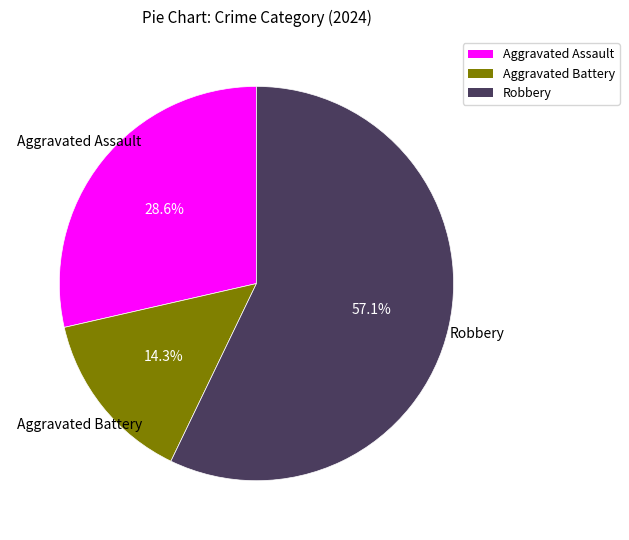

Count the number of slices in the pie.

3